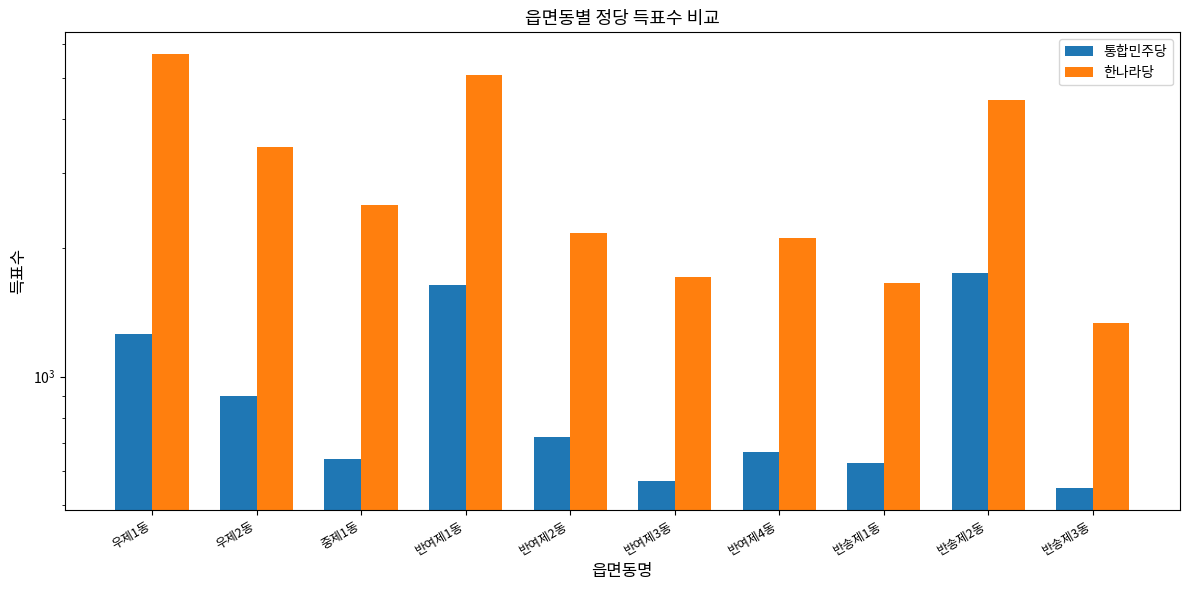

How many groups of bars are there?

10